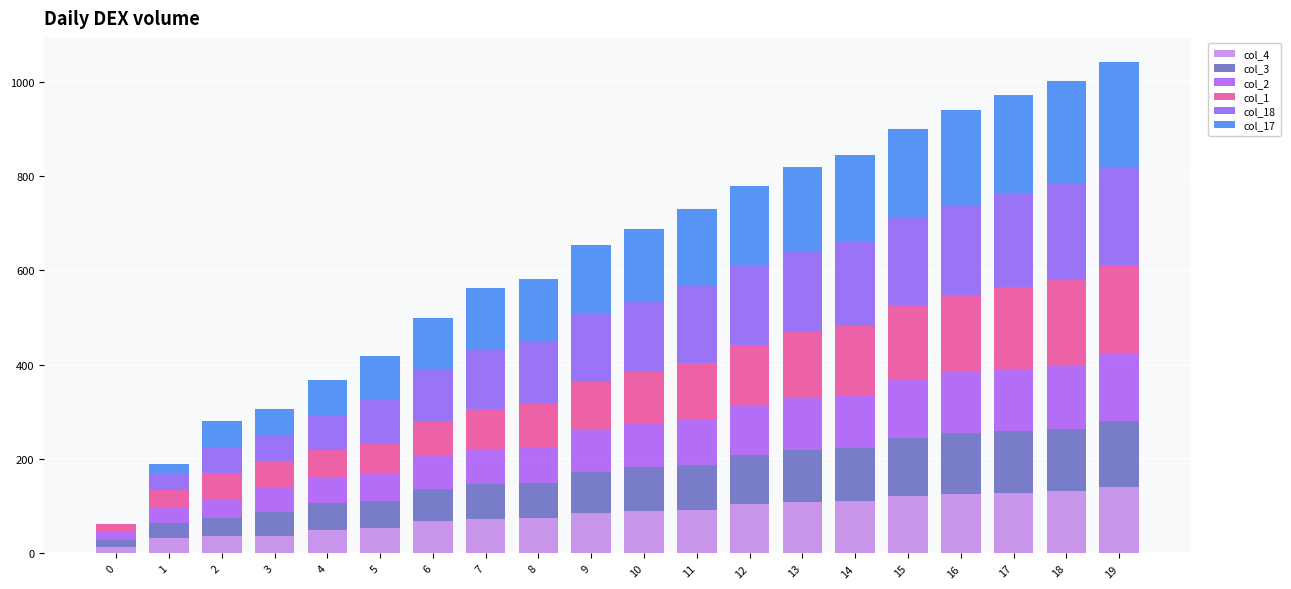

Are the bars horizontal?

No